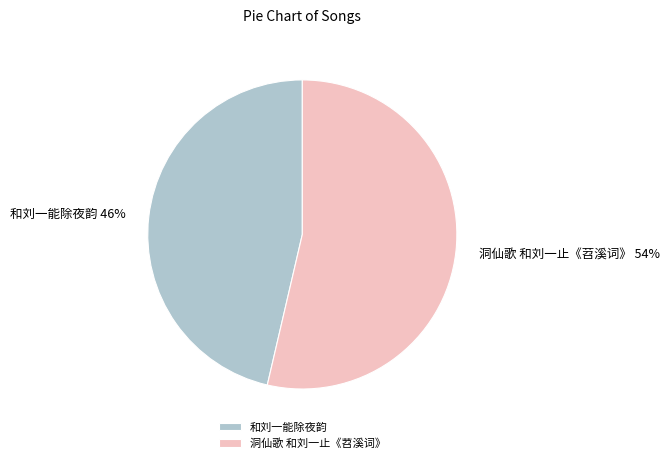

What is the ratio of the value at 洞仙歌 和刘一止《苕溪词》 to the value at 和刘一能除夜韵?

1.2